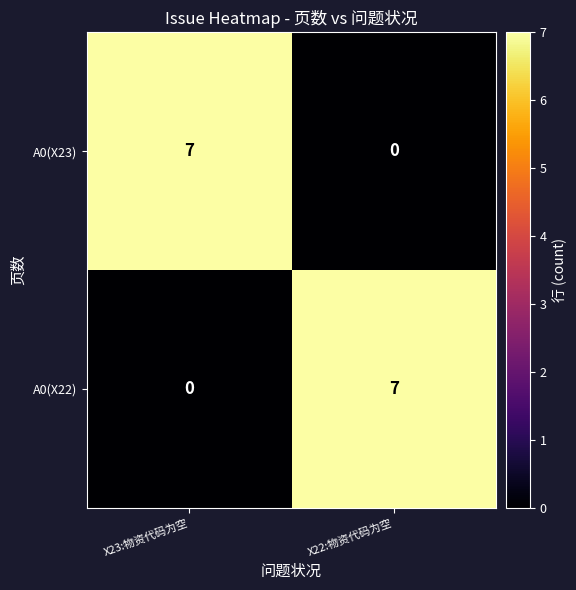

Reading left to right, extract all data points from this chart.

A0(X23): 7	0
A0(X22): 0	7